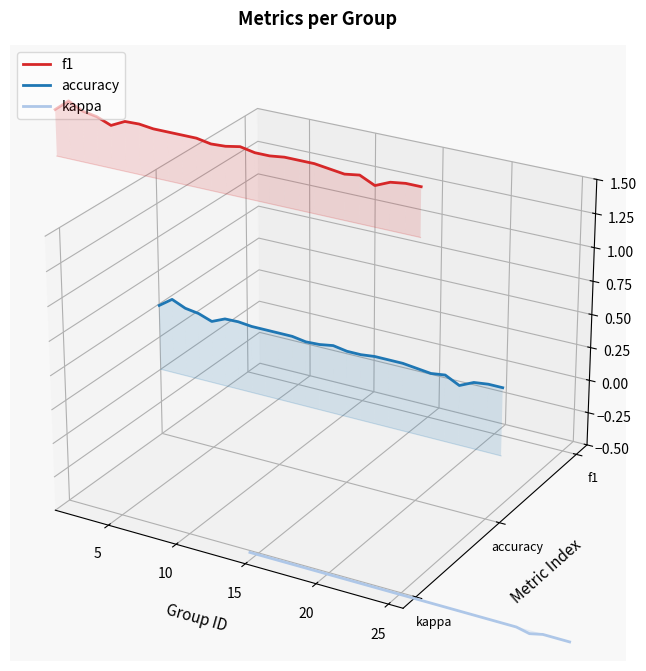

Is the value of kappa at 20 greater than the value of accuracy at 23?

No